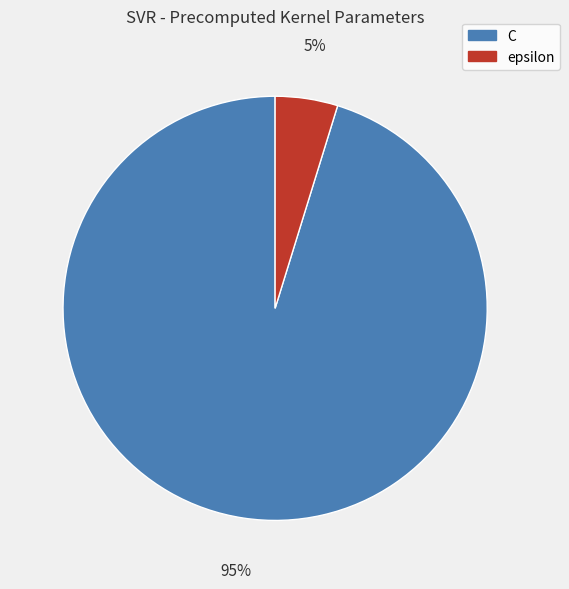

How many slices are in this pie chart?

2